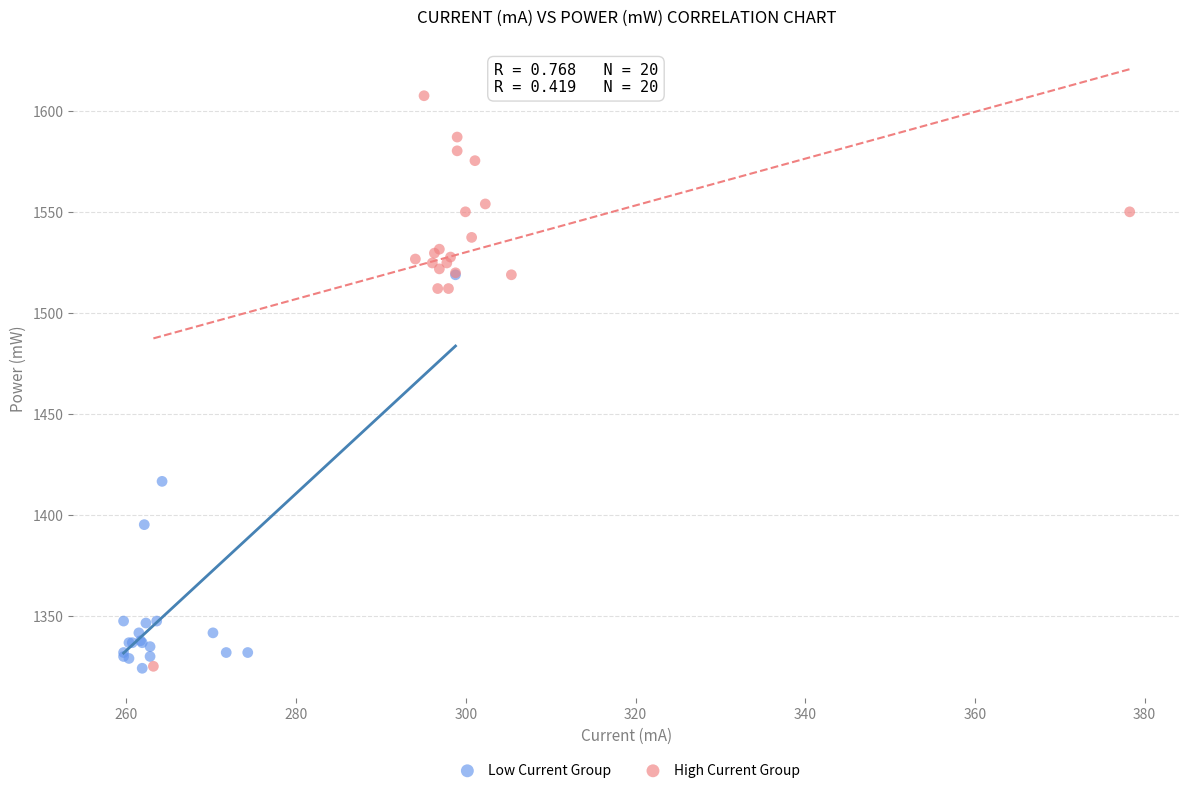

Which series reaches the maximum Y coordinate?

High Current Group